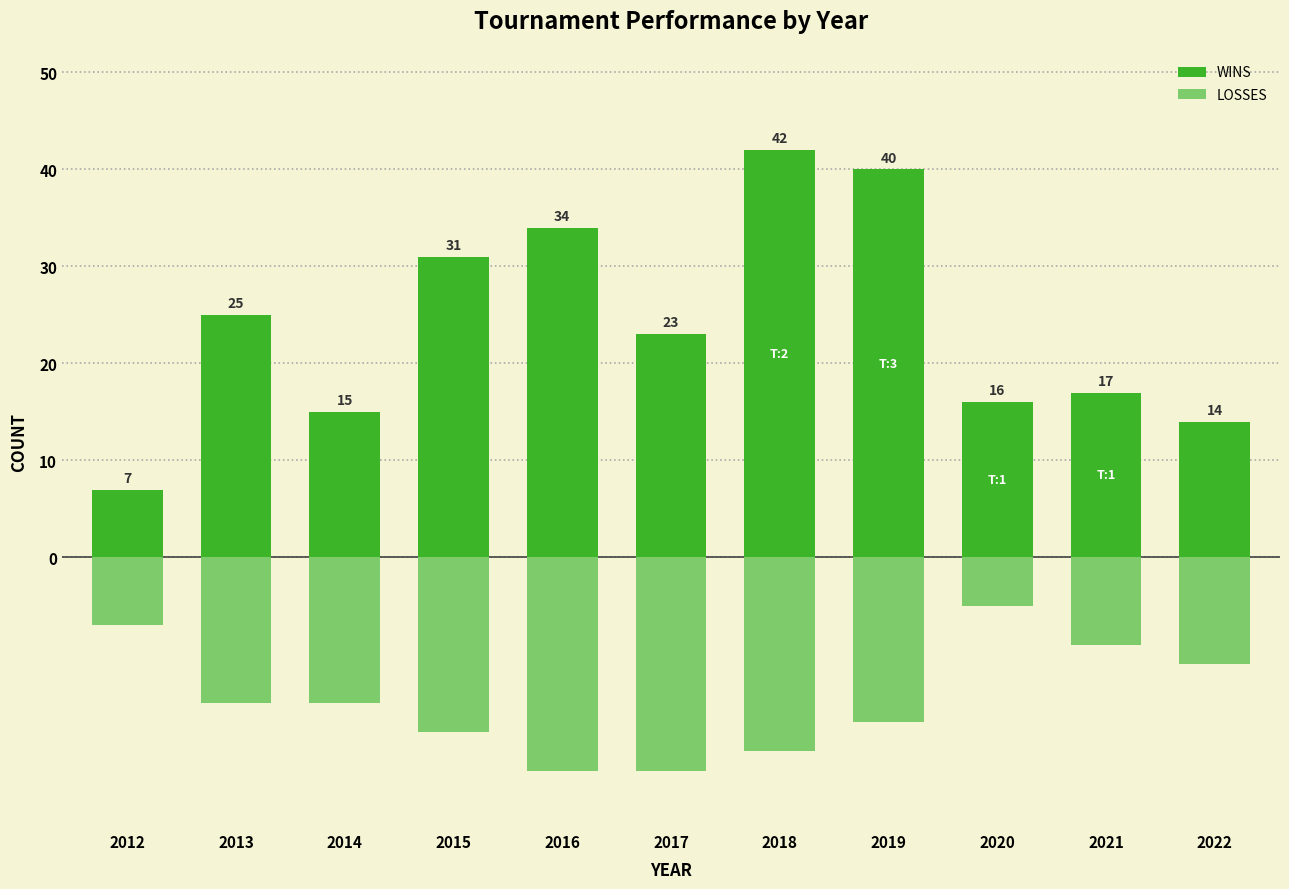

Is it true that LOSSES equals -17 at 2019?

True